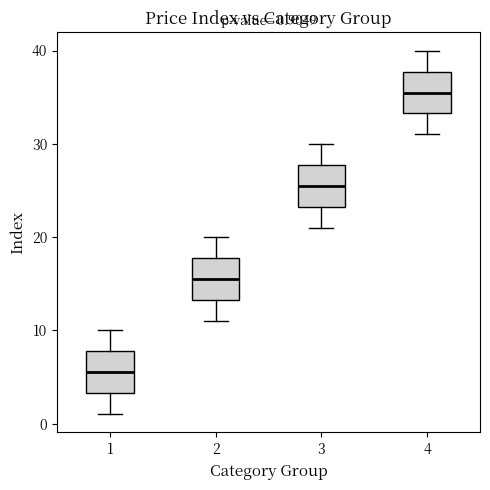

Which box has the highest median line?

4